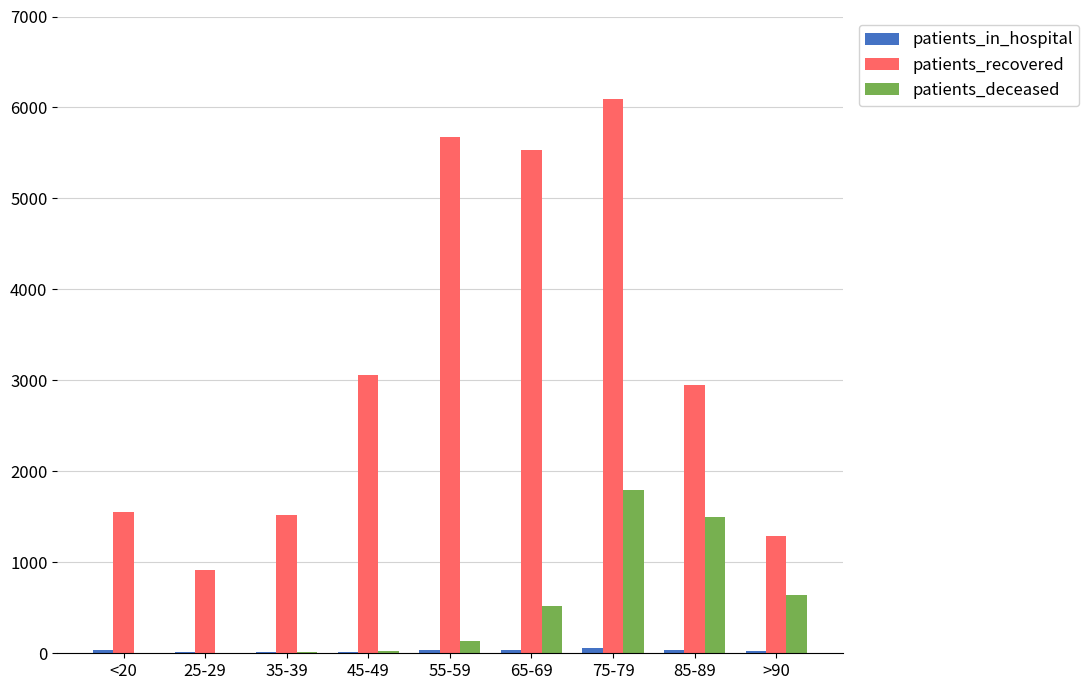

What is the greatest value displayed?

6089